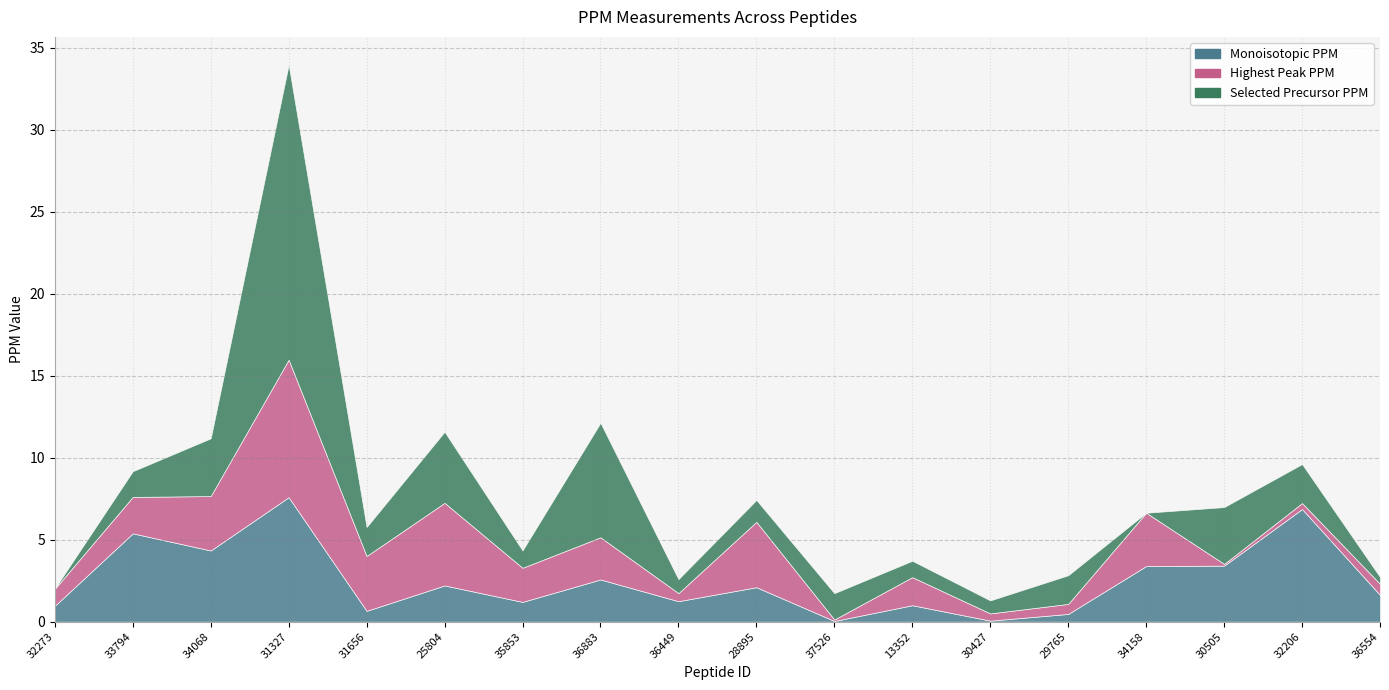

What are all the series names shown in the legend?

Monoisotopic PPM, Highest Peak PPM, Selected Precursor PPM